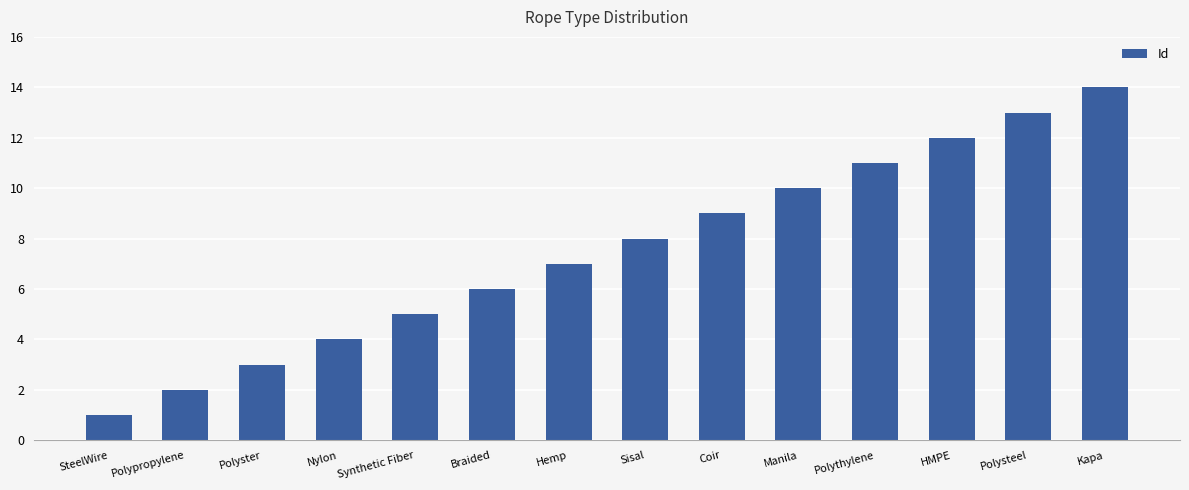

Which label corresponds to the largest value in the chart?

Kapa